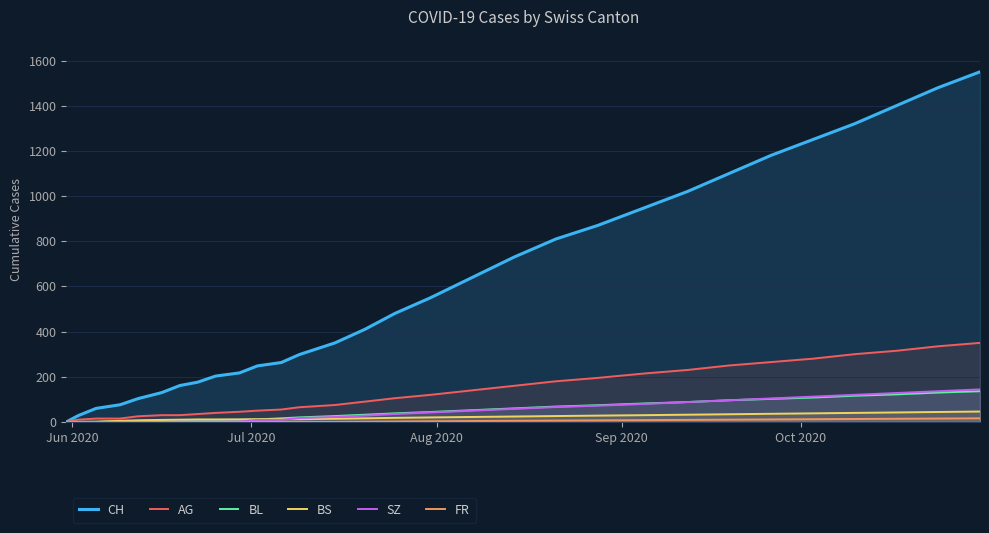

List the series in order of their peak value, lowest first.

FR, BS, BL, SZ, AG, CH